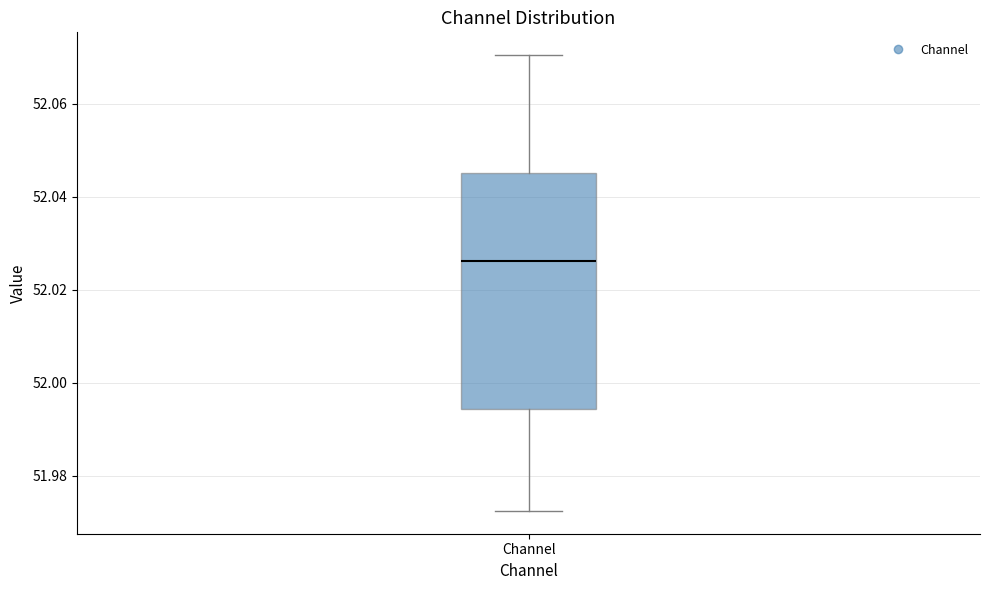

Read this box plot against the y-axis: the position of the median line, the range covered by the box, and the ends of both whiskers. The values are not printed on the chart, so give them approximately, as read against the axis.

median 52.026, box 51.994 to 52.046, whiskers 51.972 to 52.070